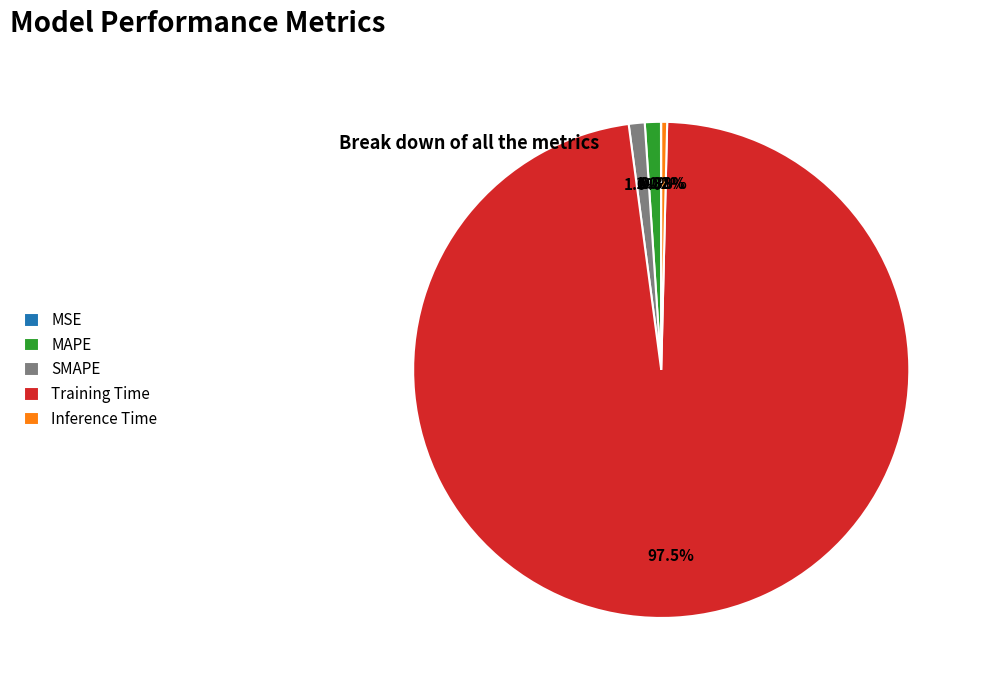

Is there any slice that represents more than half of the pie?

Yes